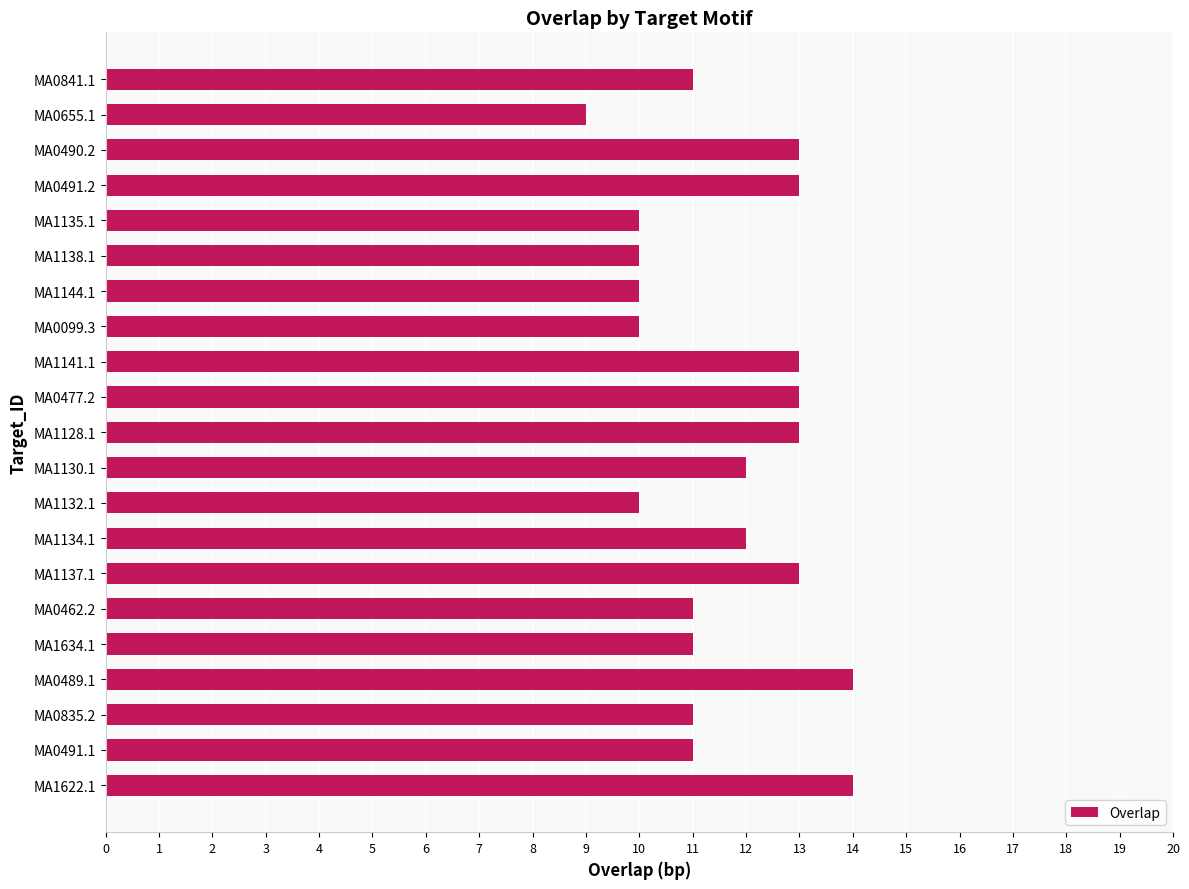

What position from the top is MA1634.1?

17